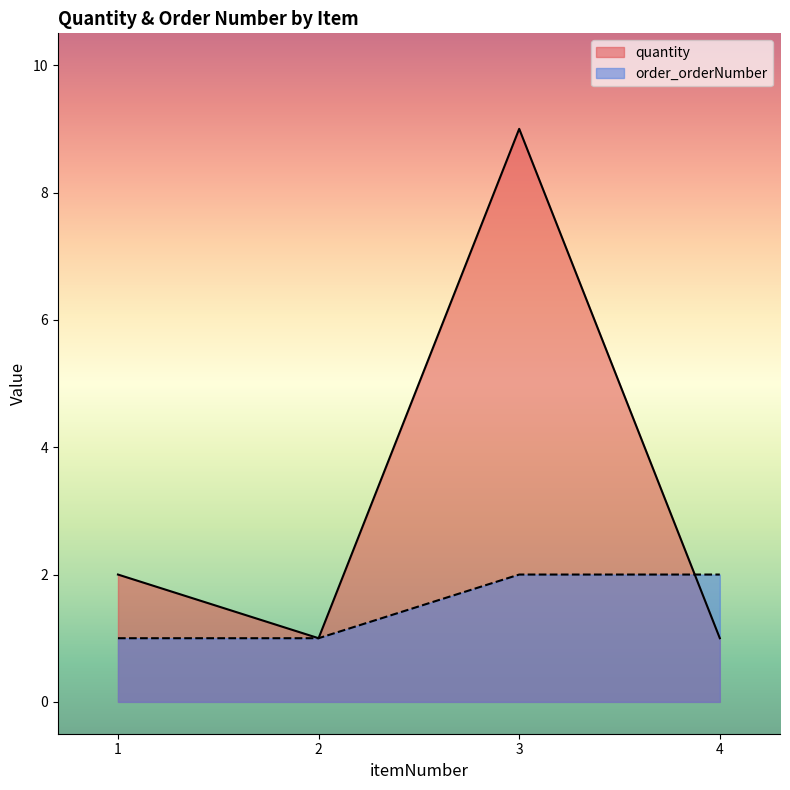

What is the value of the quantity point at the 3rd from the left?

9